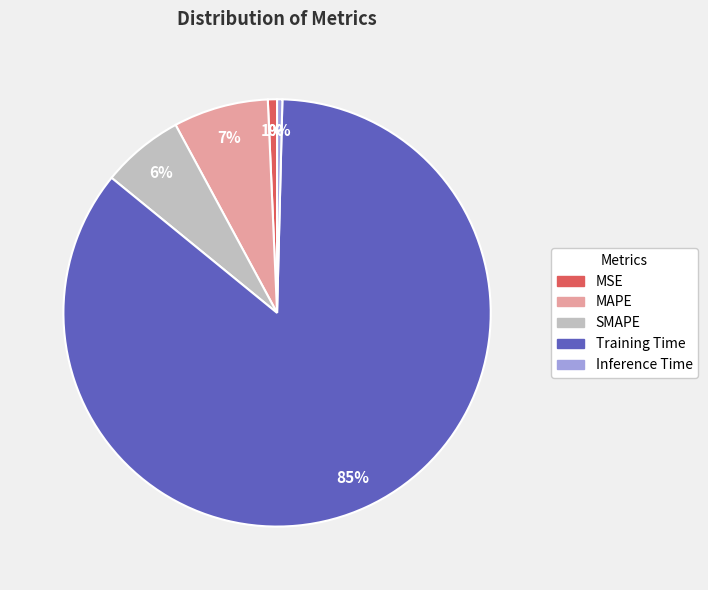

Is there a majority slice in this chart?

Yes